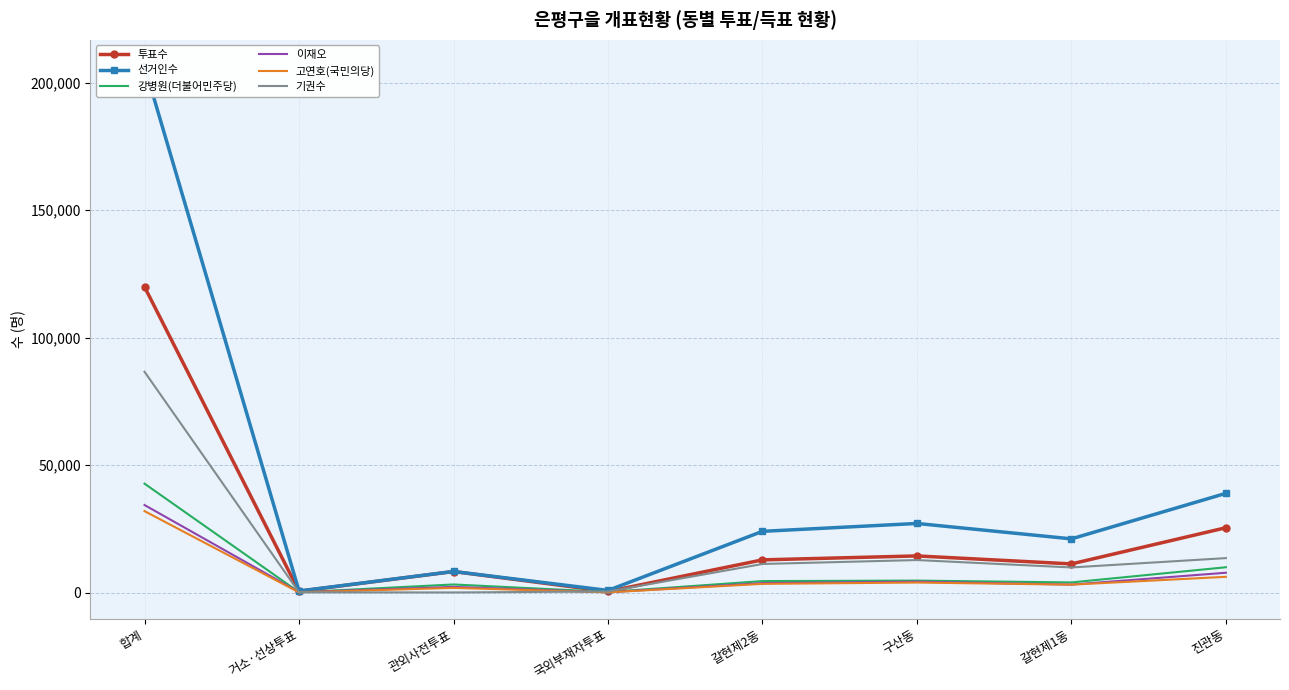

In 기권수, how many points are higher than both neighbors (excluding endpoints)?

1